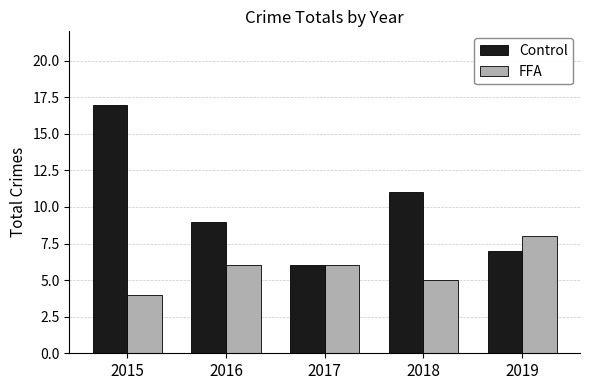

Reading right to left, extract all data points from this chart.

Control: 2019=7	2018=11	2017=6	2016=9	2015=17
FFA: 2019=8	2018=5	2017=6	2016=6	2015=4